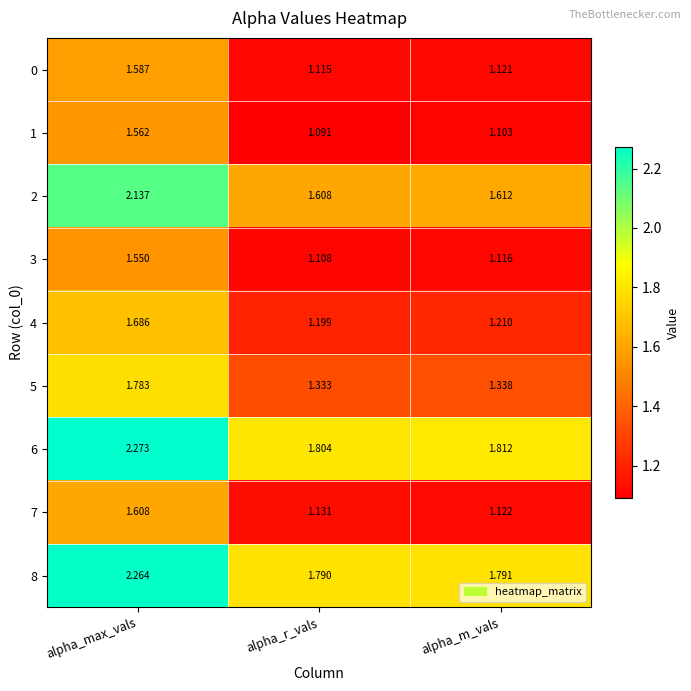

List the labels in order of 7 value, largest first.

alpha_max_vals, alpha_r_vals, alpha_m_vals